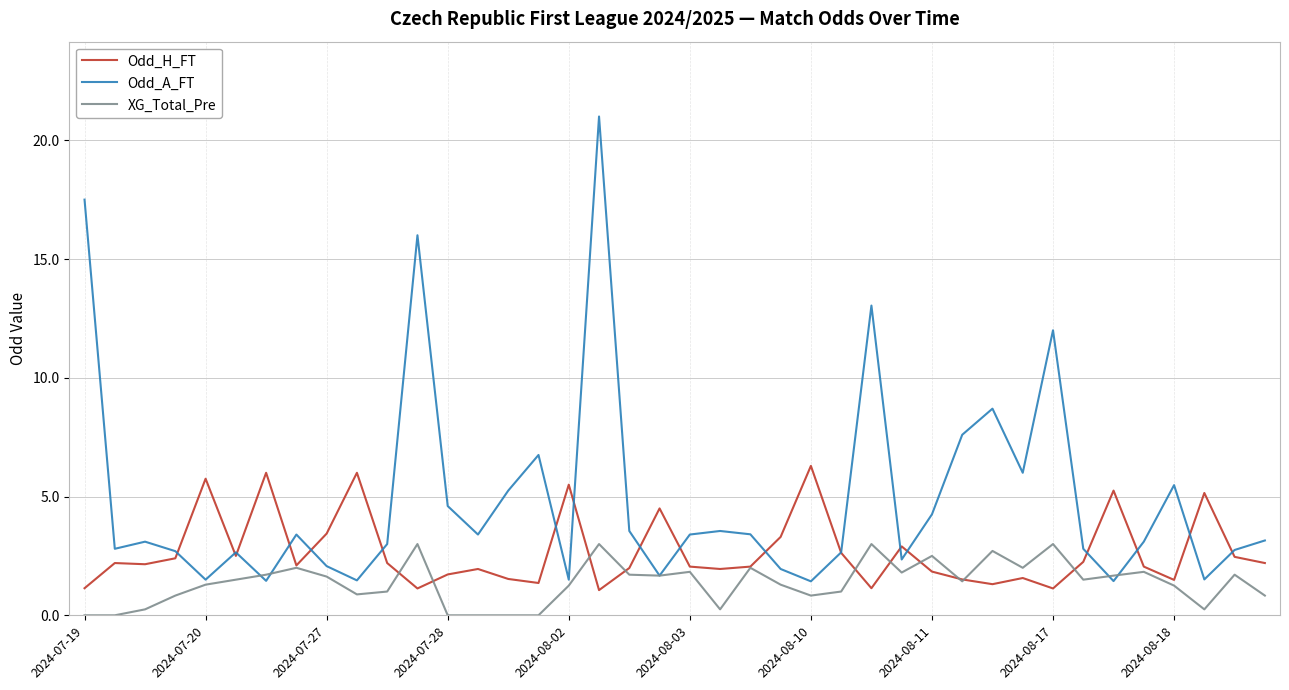

At how many categories does at least one series exceed 15?

3